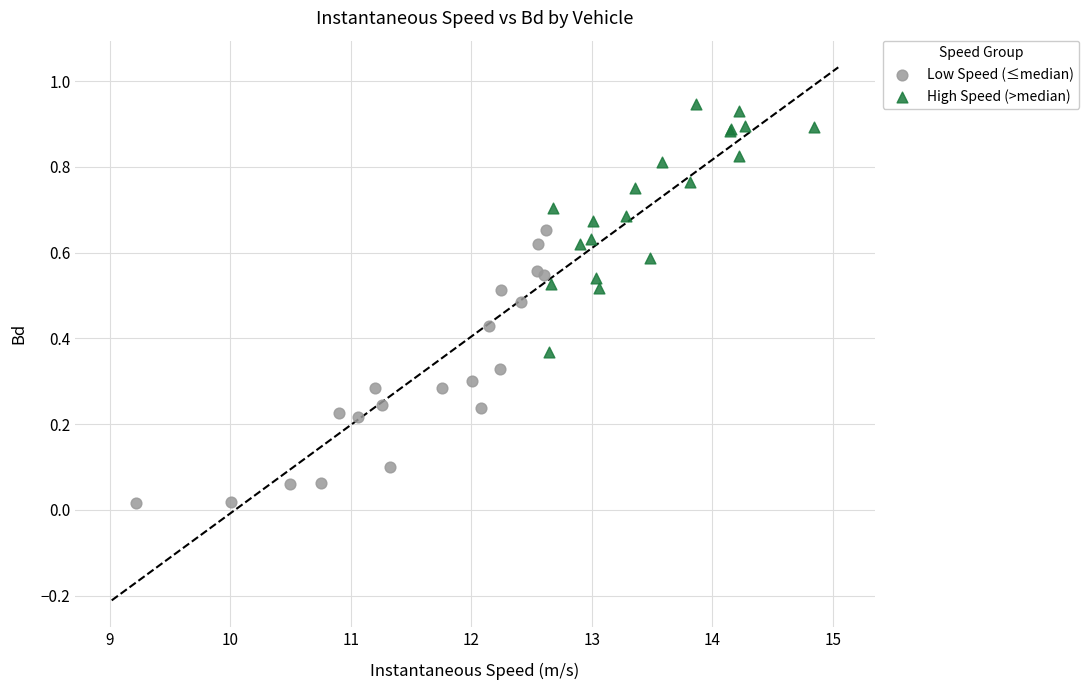

Which series has the widest spread of Y values?

Low Speed (≤median)